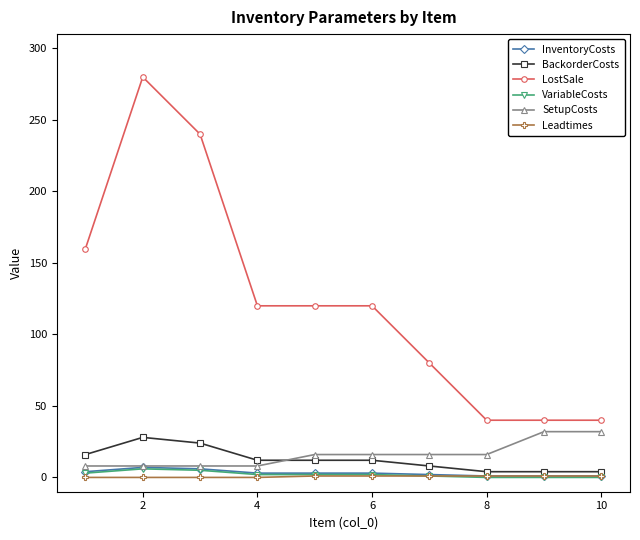

What is the minimum value for LostSale?

40